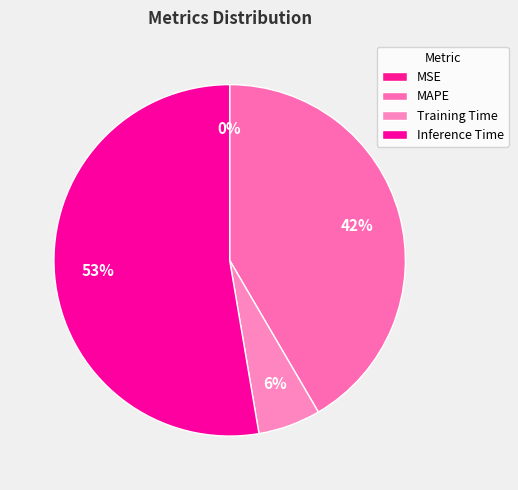

To the nearest percent, what is the difference between the Inference Time and MSE slice percentages?

53%